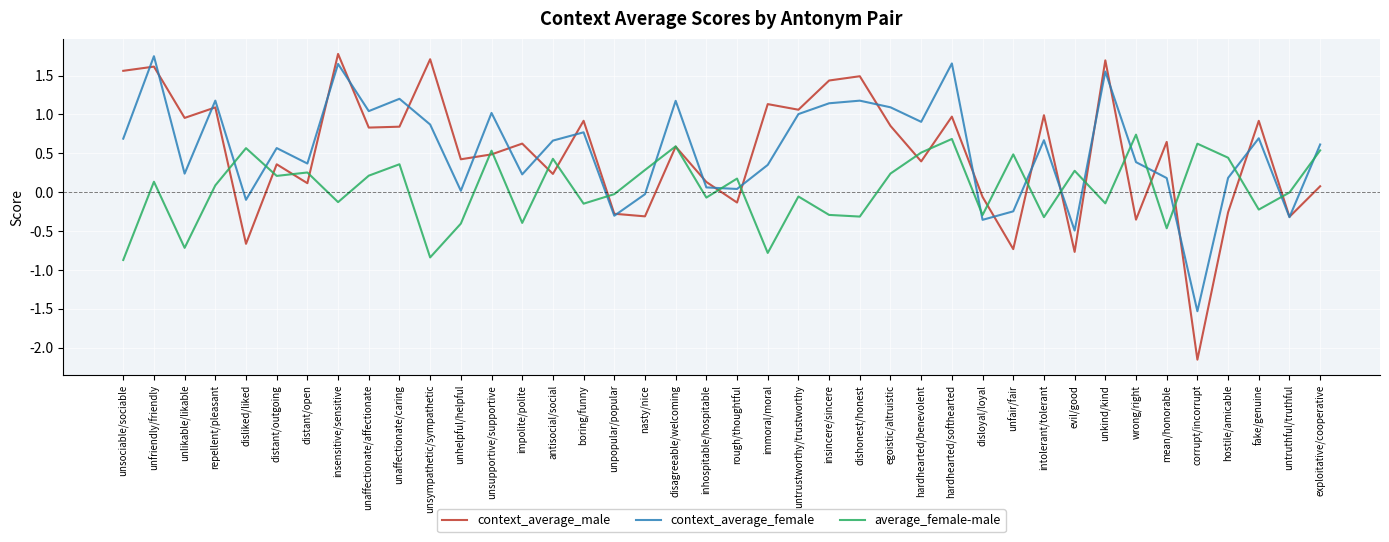

What position from the left is unkind/kind?

33